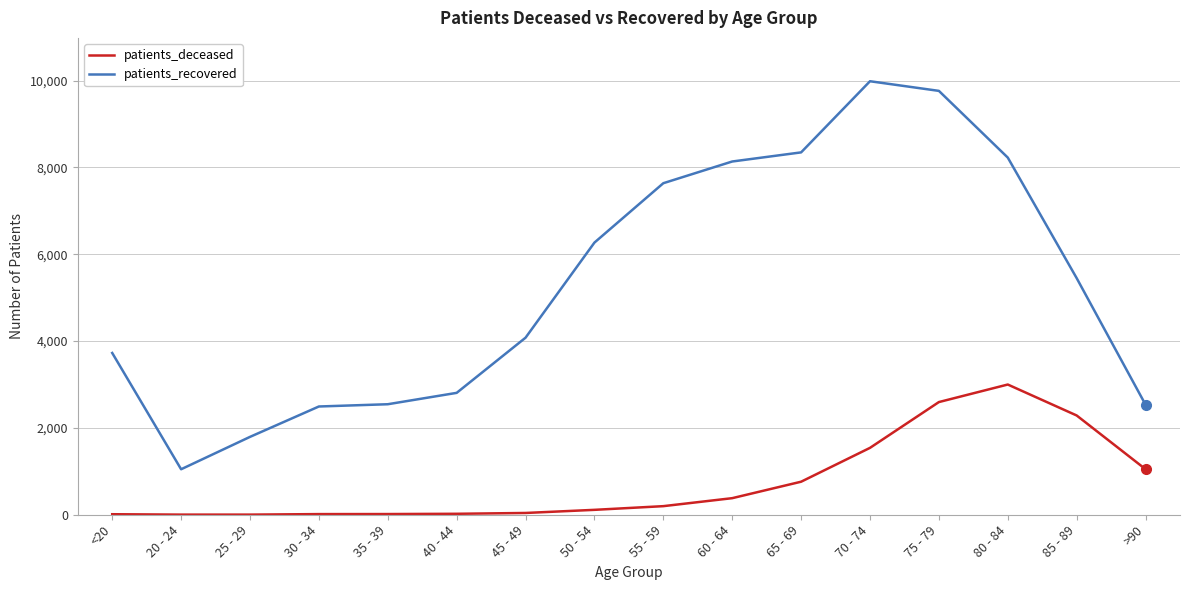

Is it true that patients_deceased equals 1589 at 75 - 79?

False